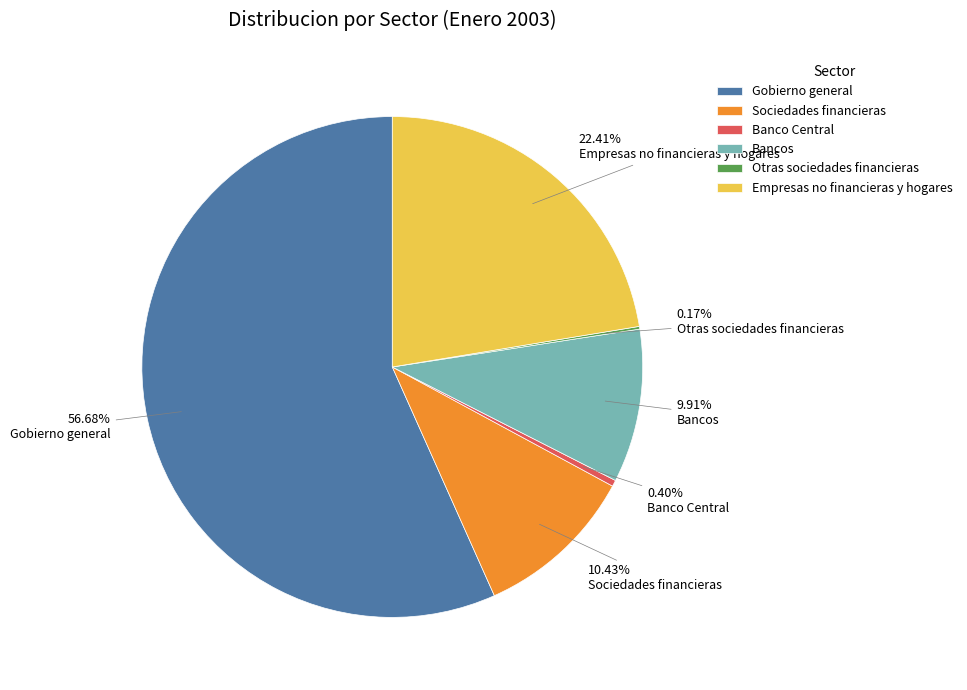

Between Gobierno general and Empresas no financieras y hogares, which is larger?

Gobierno general